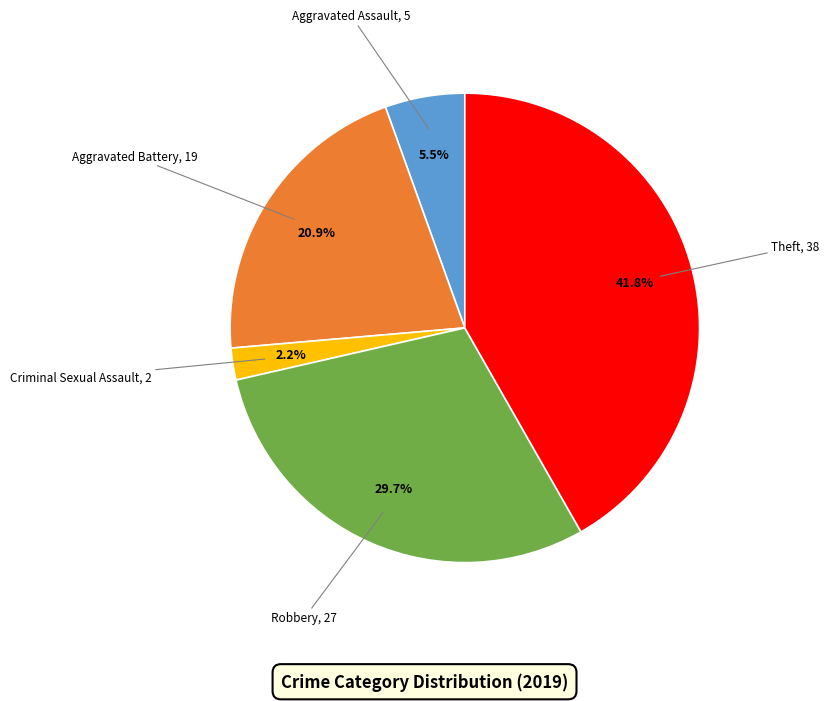

Is there a majority slice in this chart?

No